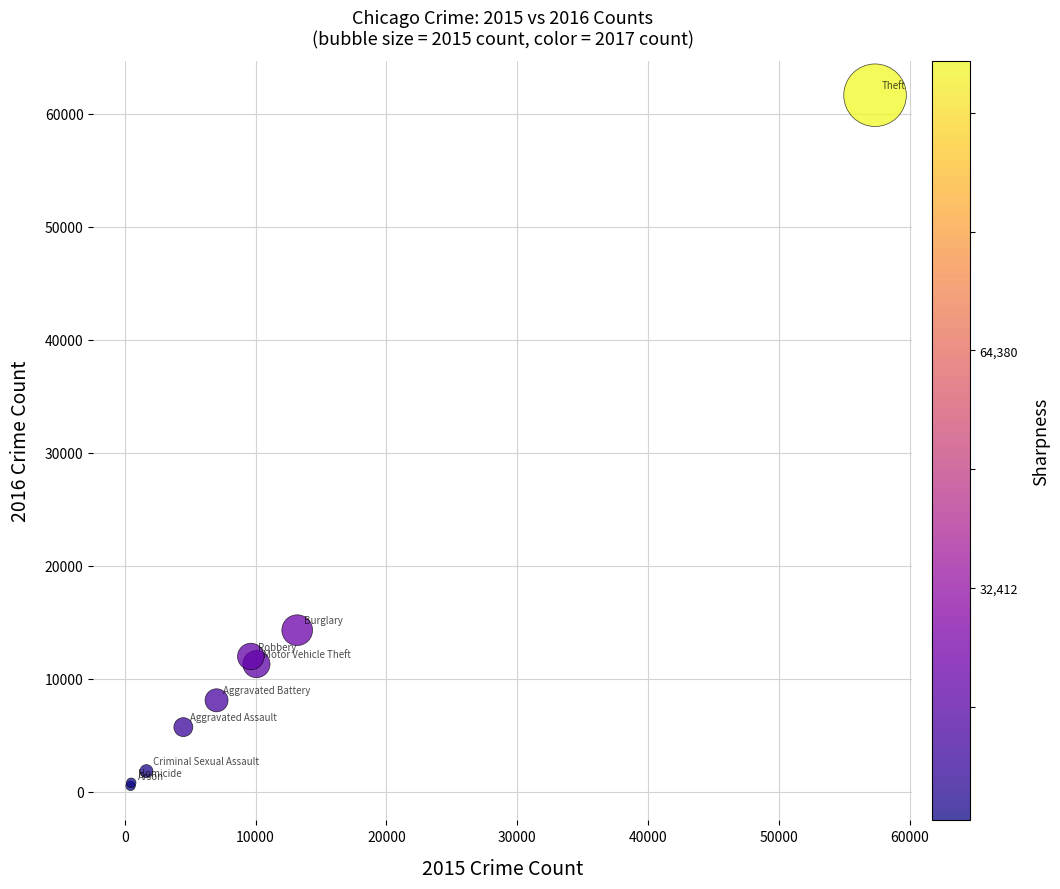

What Y value in the scatter plot is closest to 31066?

14289